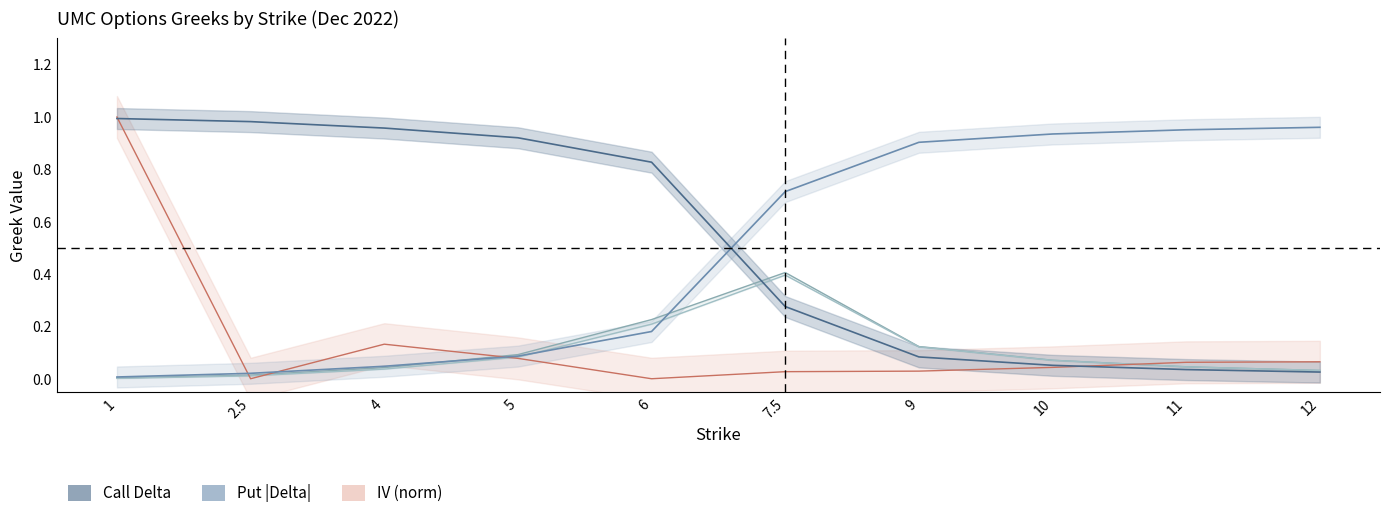

What is the difference between the highest and lowest values at 4?

0.9